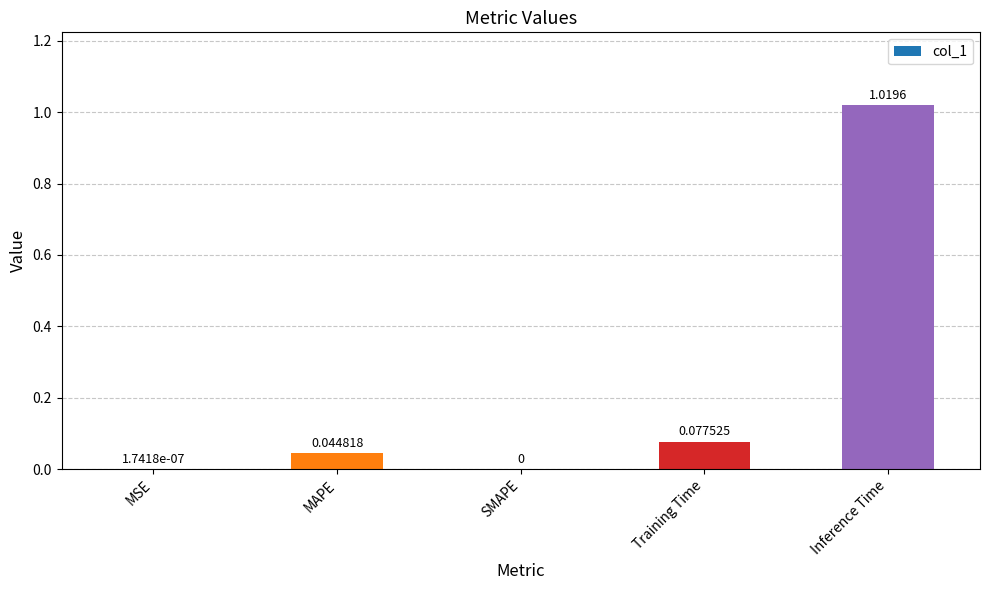

Are the bars horizontal?

No